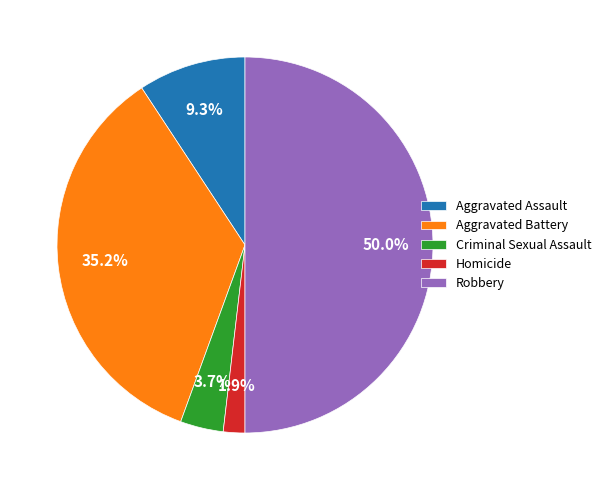

The Criminal Sexual Assault slice represents 4% of the pie. True or false?

True